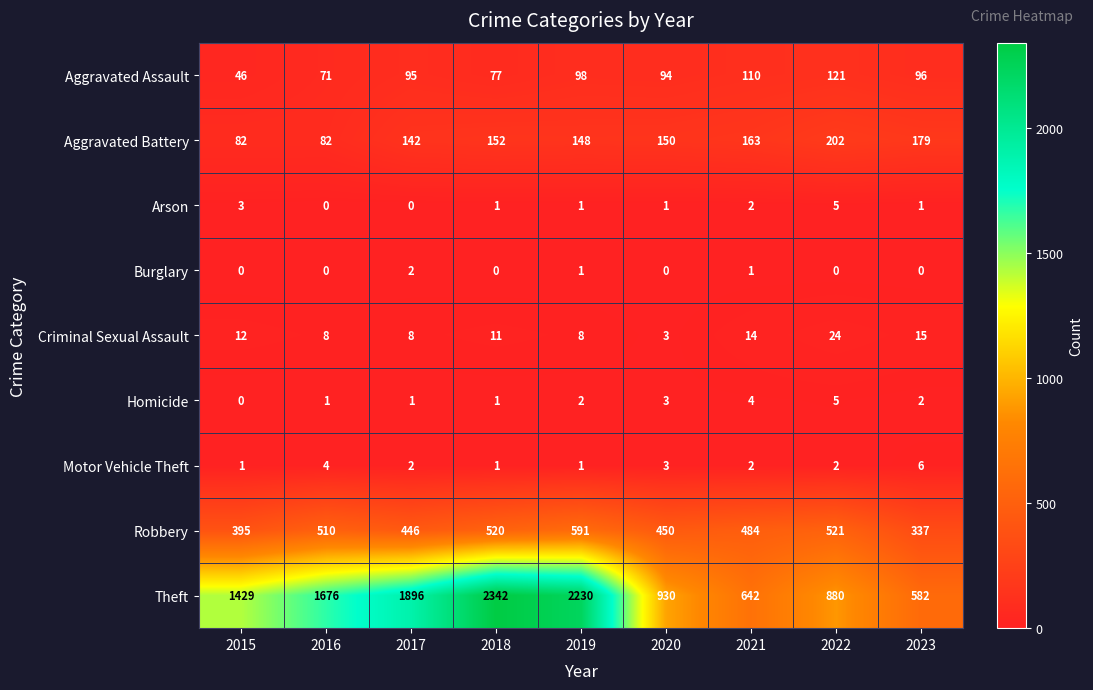

List the labels in order of Theft value, smallest first.

2023, 2021, 2022, 2020, 2015, 2016, 2017, 2019, 2018